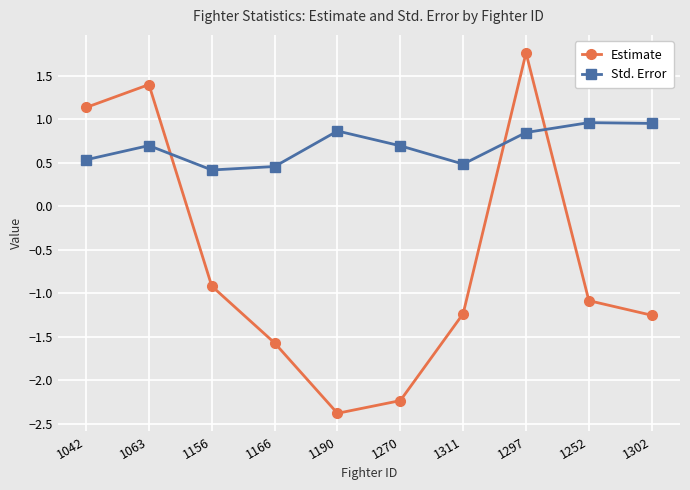

What is the label of the 8th point from the right?

1156